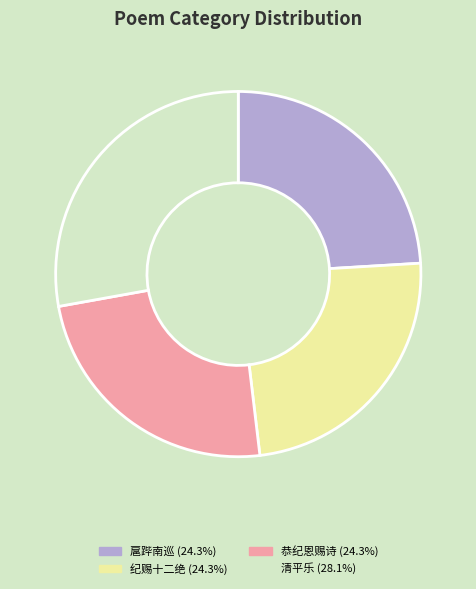

Does any single category account for the majority?

No